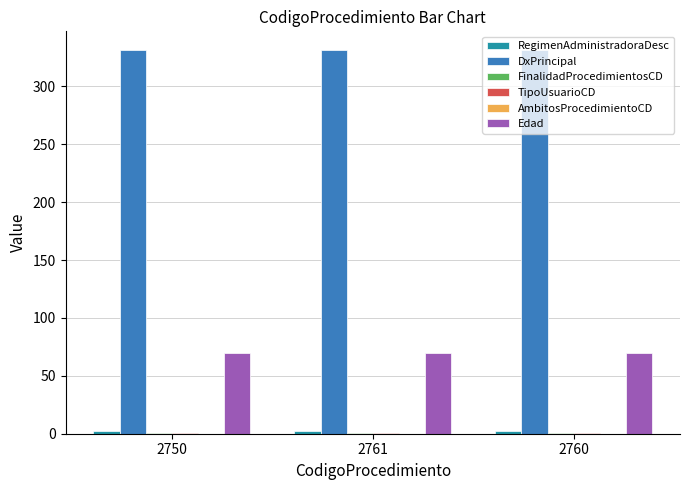

What is the maximum value for Edad?

70